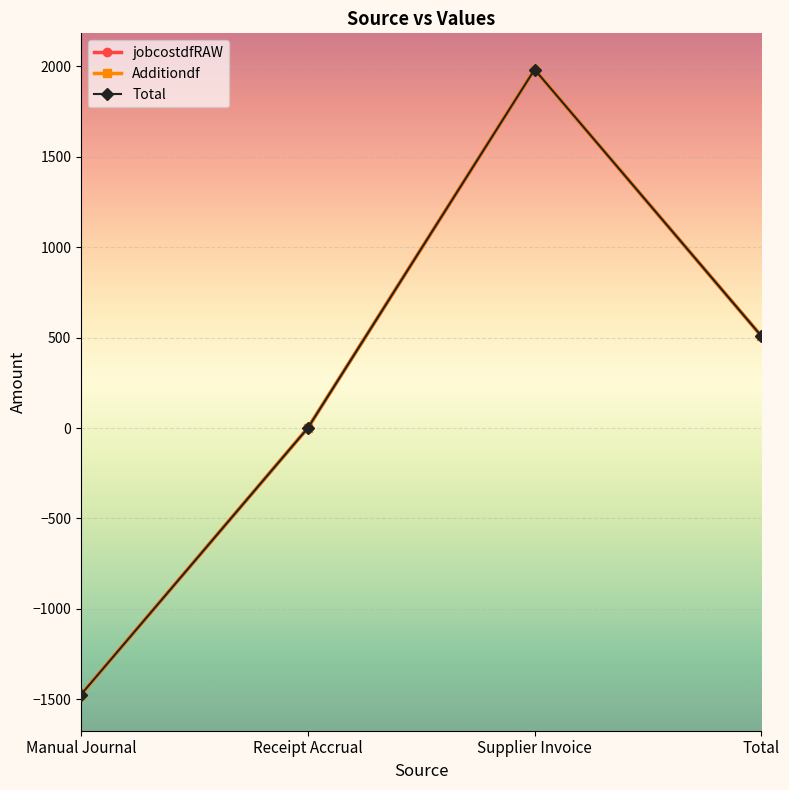

Where does the jobcostdfRAW series first go above 508?

Supplier Invoice